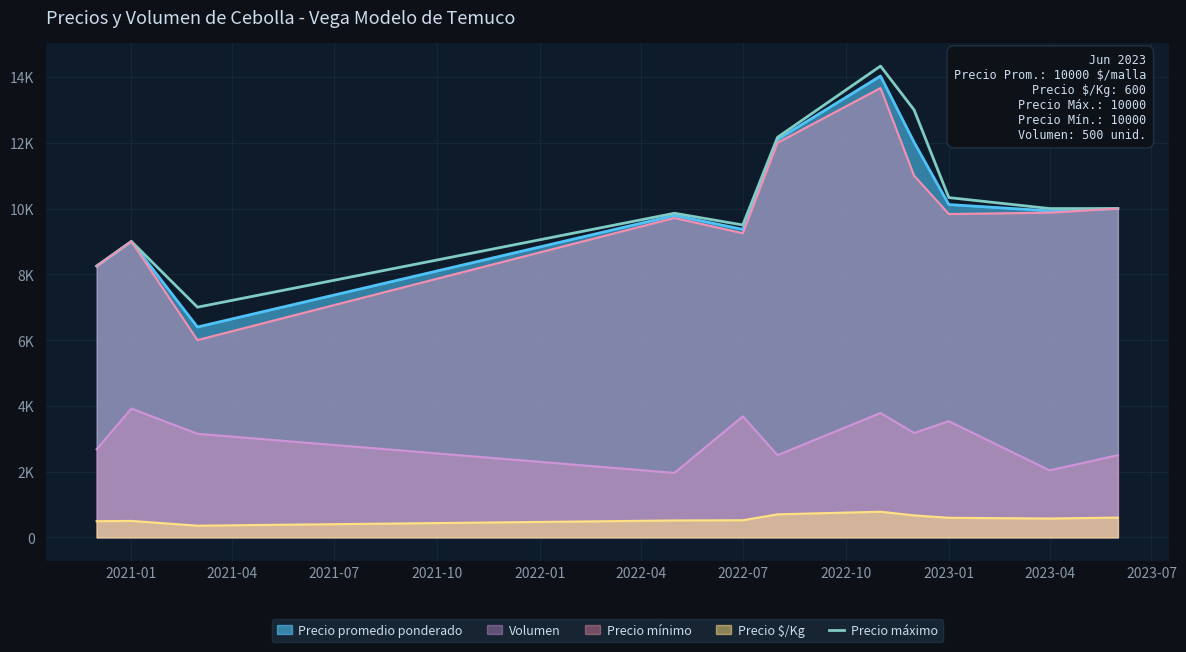

What is the difference between the maximum and minimum values?

7333.3